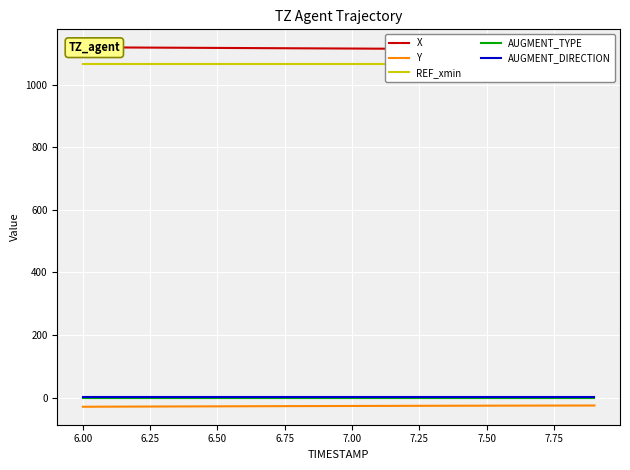

What is the difference between the maximum and second lowest values in the Y series?

3.7